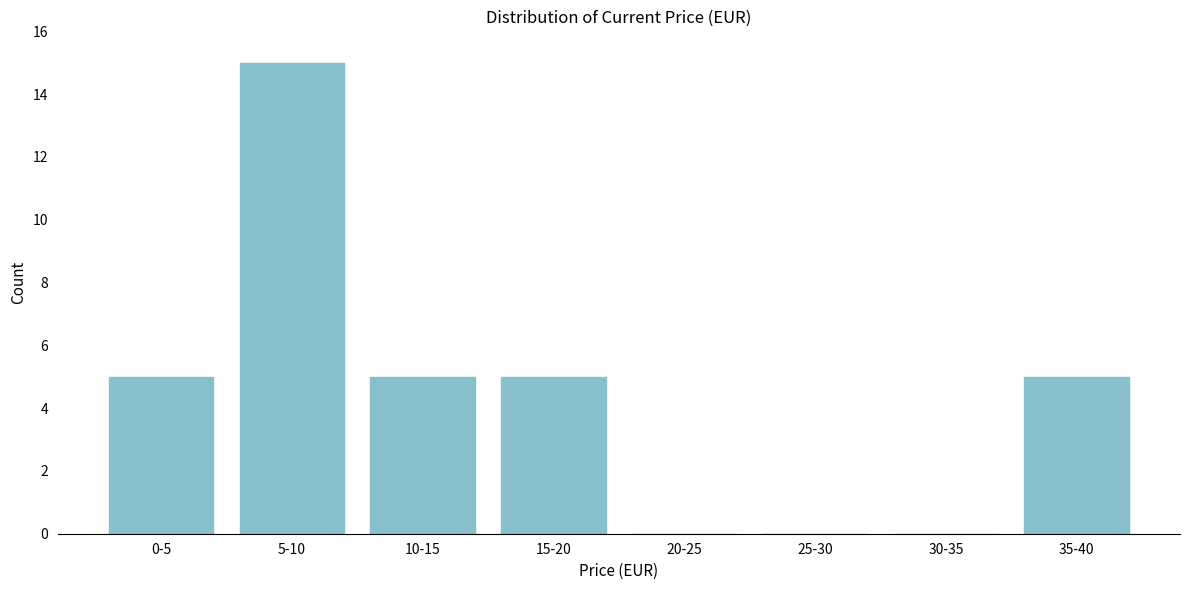

Reading left to right, transcribe all the data shown in this chart.

0-5=5	5-10=15	10-15=5	15-20=5	20-25=0	25-30=0	30-35=0	35-40=5